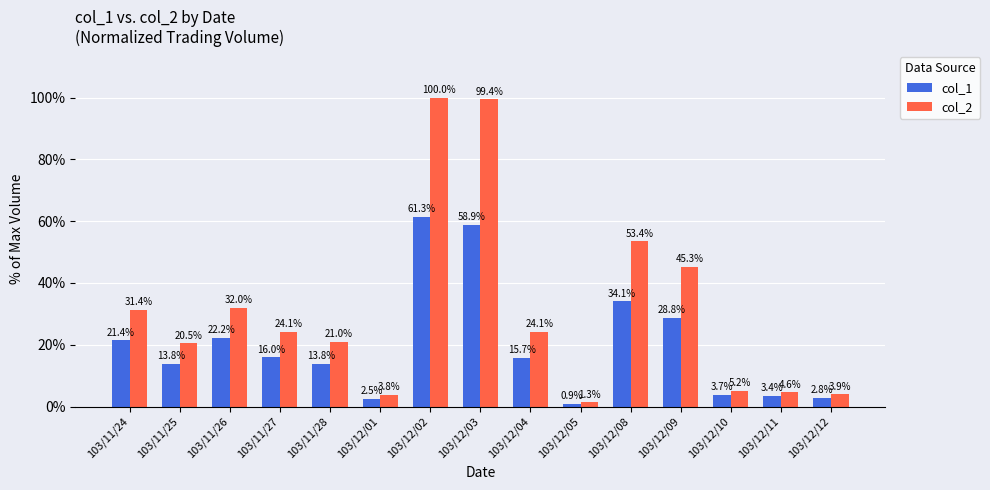

What is the total value across all series at 103/11/28?

34.8